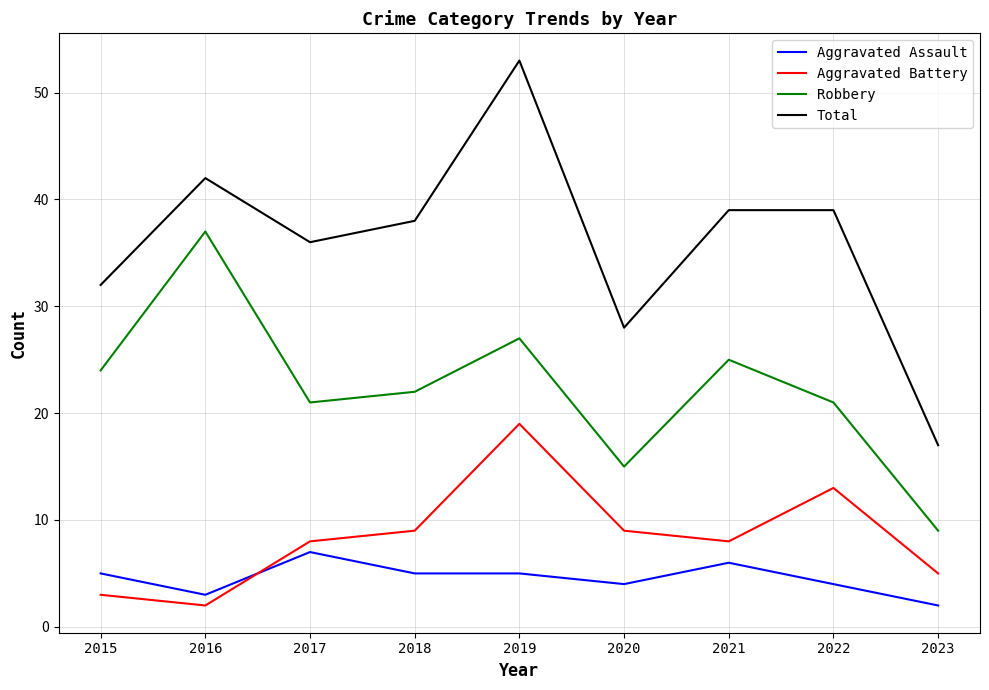

Does the chart have visible grid lines?

Yes